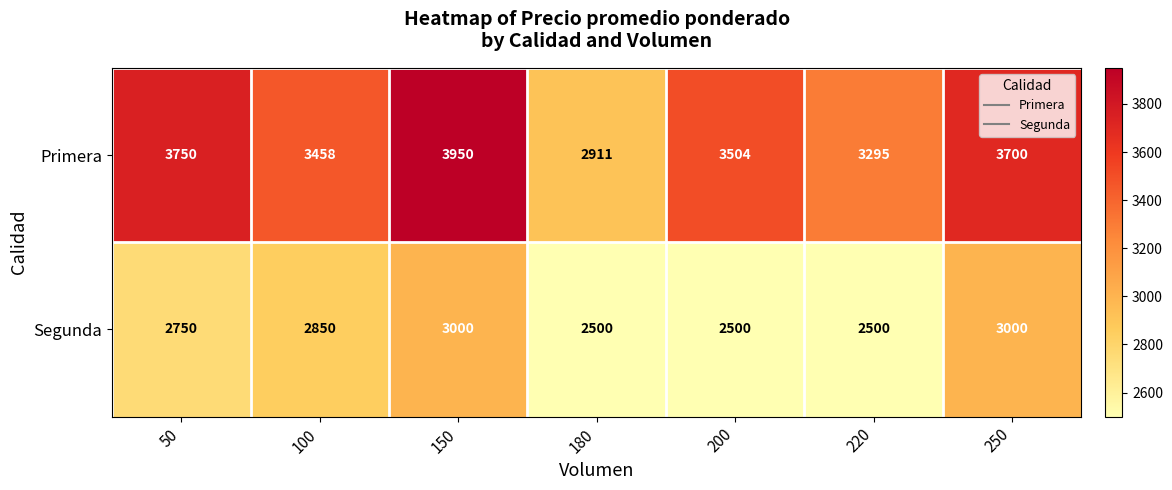

Reading right to left, list all the values displayed in this chart.

Primera: 250=3700	220=3295	200=3504	180=2911	150=3950	100=3458	50=3750
Segunda: 250=3000	220=2500	200=2500	180=2500	150=3000	100=2850	50=2750